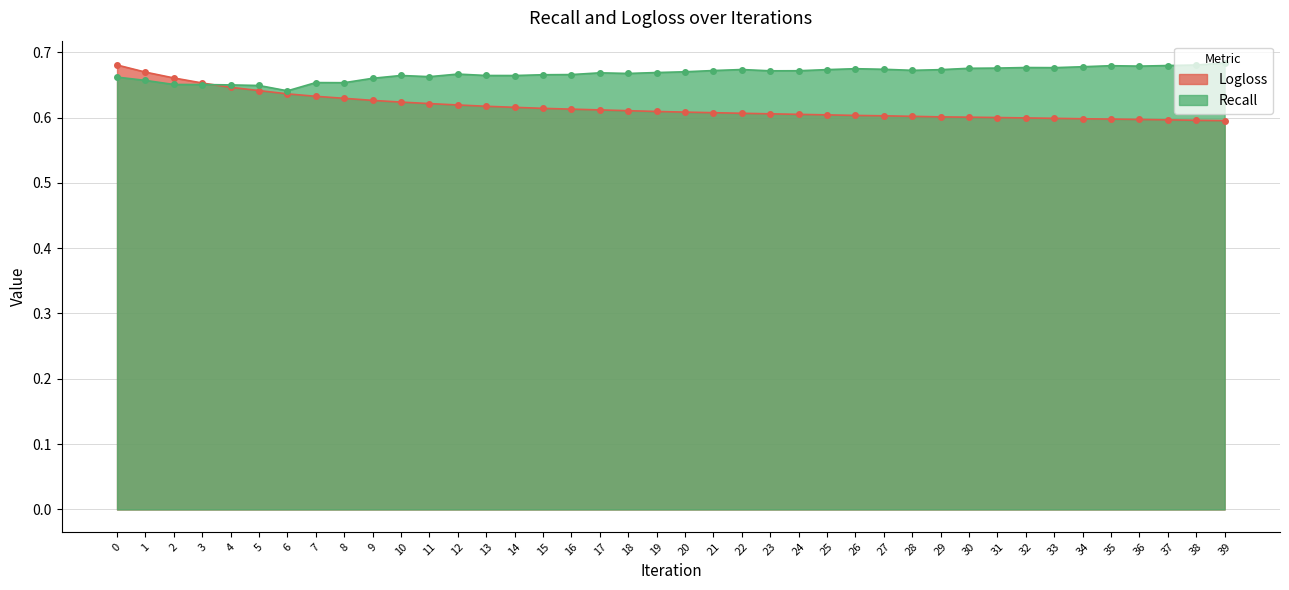

What is the value of the Recall point at the 8th from the left?

0.7